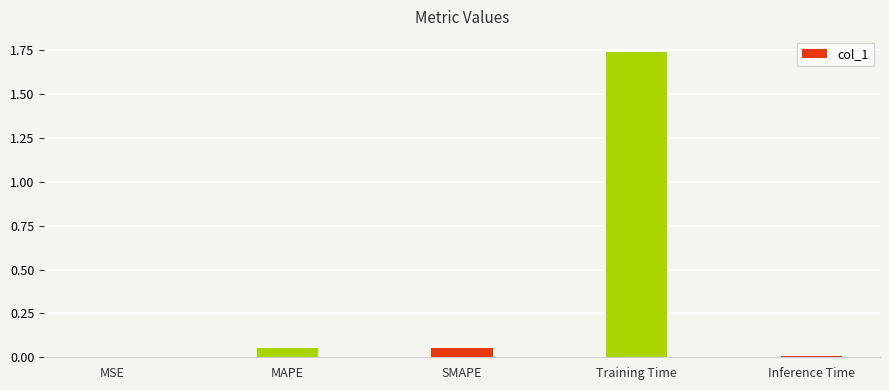

Which label corresponds to the largest value in the chart?

Training Time